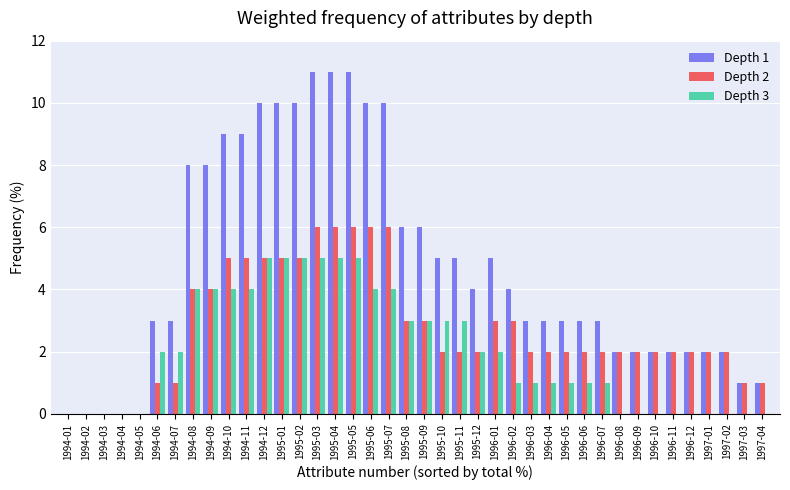

True or false: Depth 1 has a value of 1 at 1997-03.

True